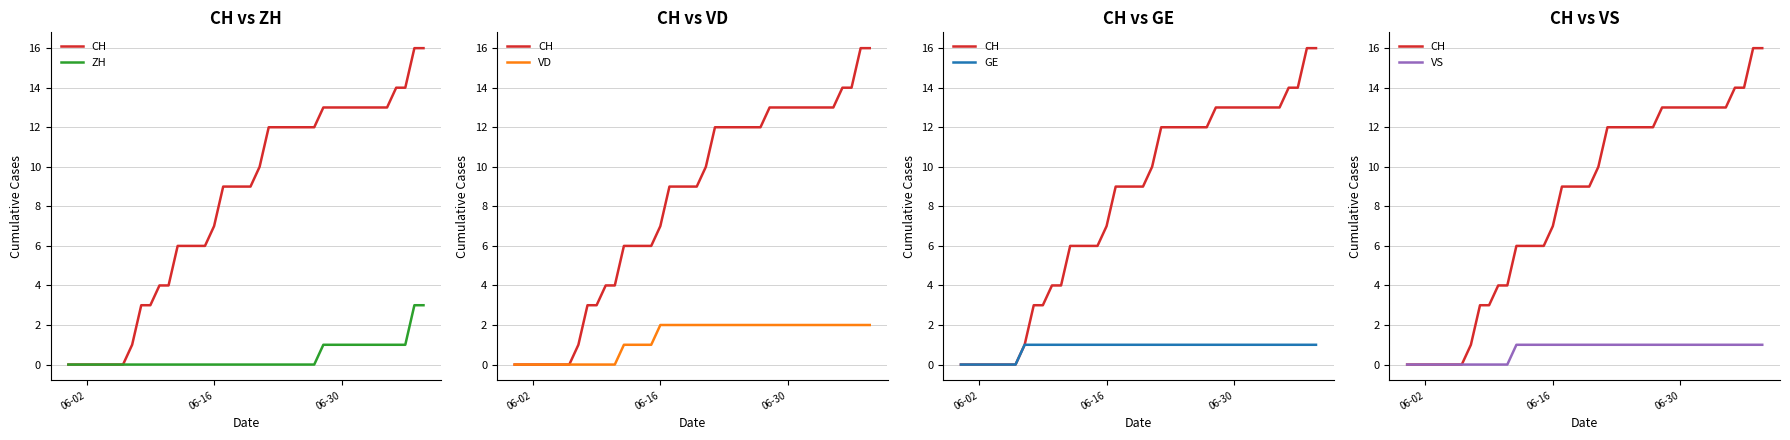

Reading right to left, list all the values displayed in this chart.

CH: 16	16	14	14	13	13	13	13	13	13	13	13	12	12	12	12	12	12	10	9	9	9	9	7	6	6	6	6	4	4	3	3	1	0	0	0	0	0	0	0
ZH: 3	3	1	1	1	1	1	1	1	1	1	1	0	0	0	0	0	0	0	0	0	0	0	0	0	0	0	0	0	0	0	0	0	0	0	0	0	0	0	0
VD: 2	2	2	2	2	2	2	2	2	2	2	2	2	2	2	2	2	2	2	2	2	2	2	2	1	1	1	1	0	0	0	0	0	0	0	0	0	0	0	0
GE: 1	1	1	1	1	1	1	1	1	1	1	1	1	1	1	1	1	1	1	1	1	1	1	1	1	1	1	1	1	1	1	1	1	0	0	0	0	0	0	0
VS: 1	1	1	1	1	1	1	1	1	1	1	1	1	1	1	1	1	1	1	1	1	1	1	1	1	1	1	1	0	0	0	0	0	0	0	0	0	0	0	0